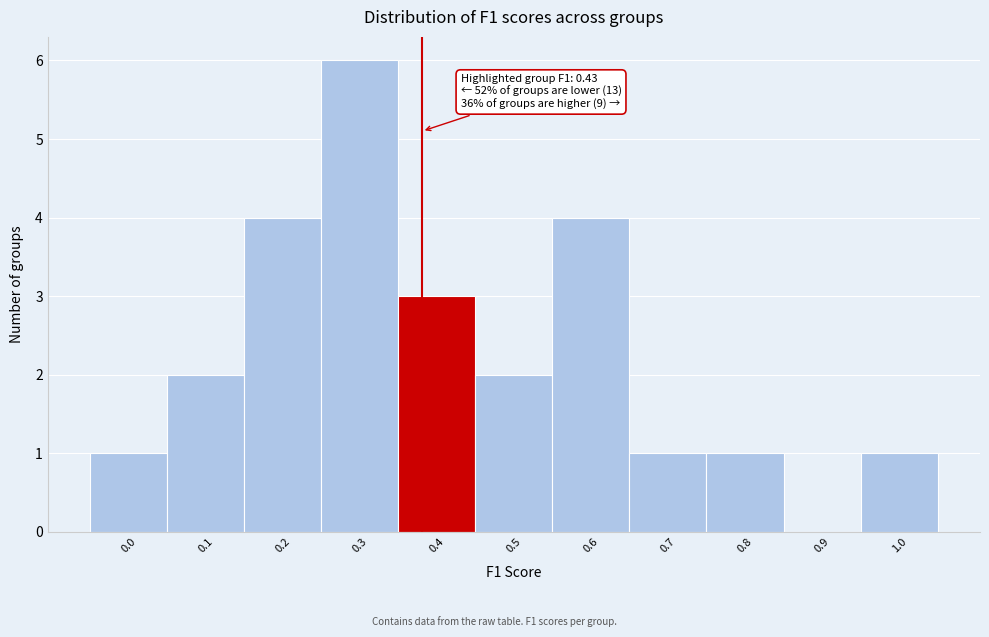

Reading left to right, what are all the values shown in this chart?

0.0=1	0.1=2	0.2=4	0.3=6	0.4=3	0.5=2	0.6=4	0.7=1	0.8=1	0.9=0	1.0=1